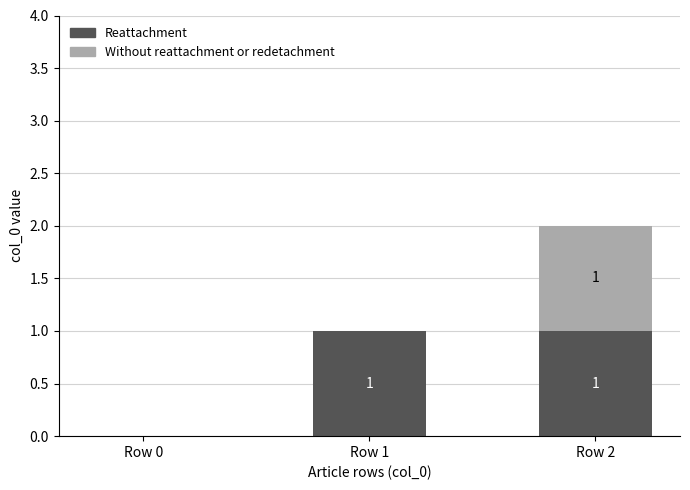

What is the total value across all series at Row 1?

1